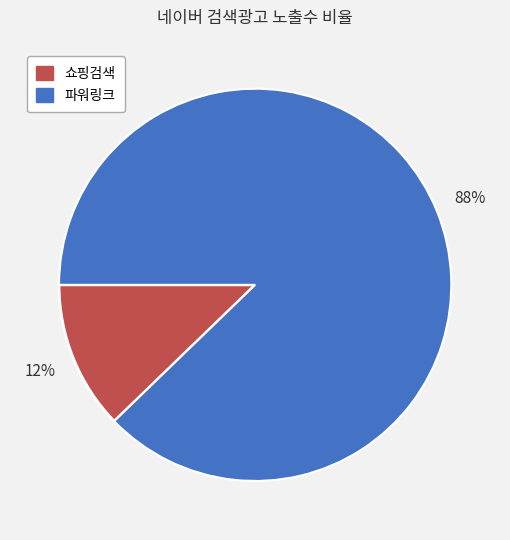

Which has a higher value, 쇼핑검색 or 파워링크?

파워링크